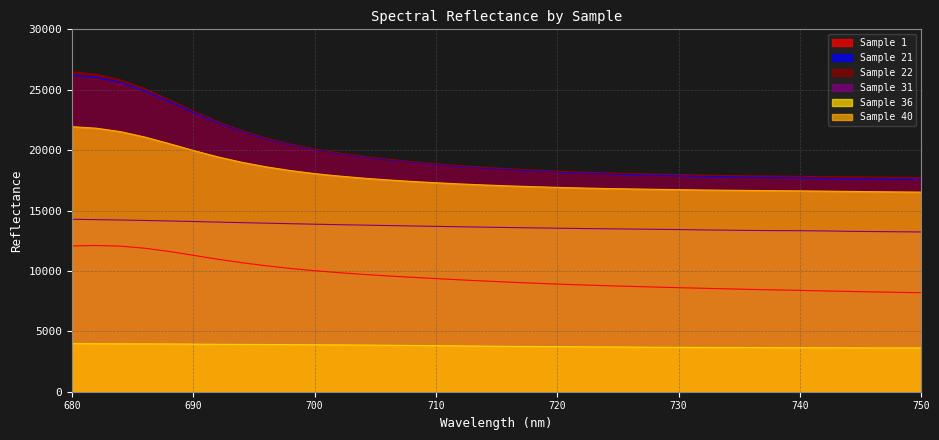

What is the sum of all Sample 22 values?

714080.5